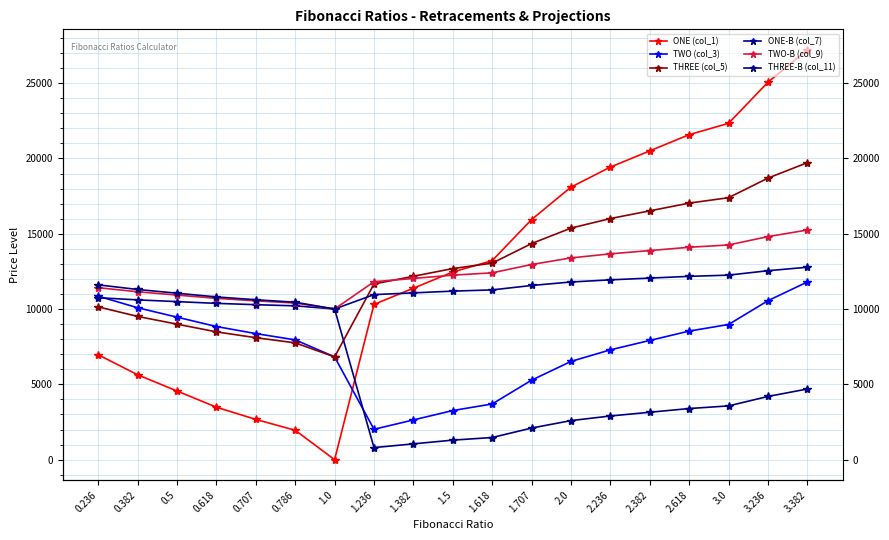

What is the value of the ONE (col_1) point at the 18th from the left?

25063.8